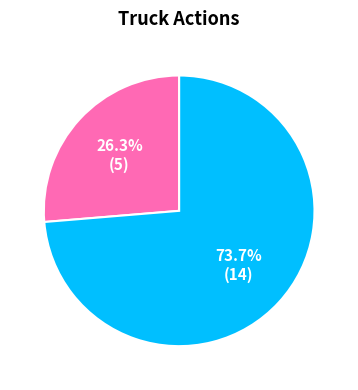

Does any single category account for the majority?

Yes